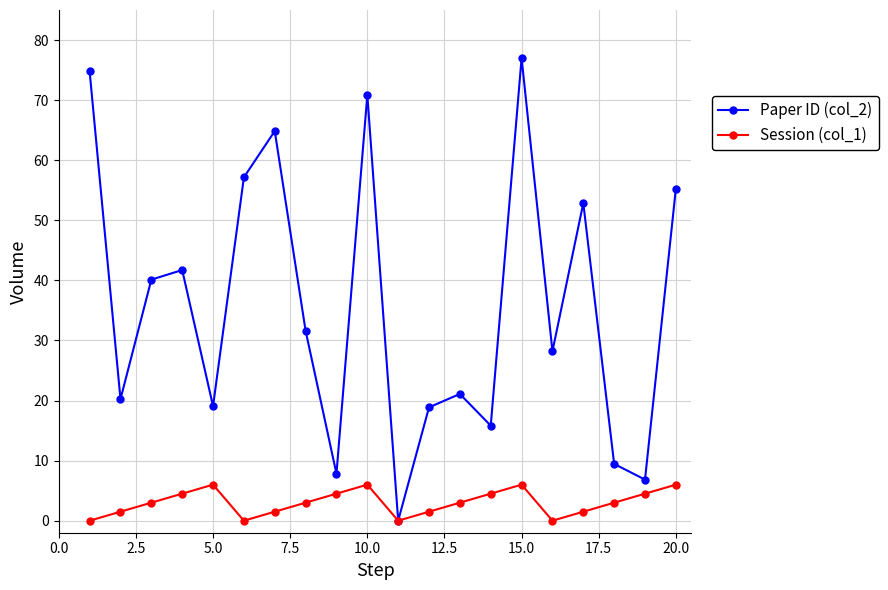

How many interior local peaks does the Paper ID (col_2) series have?

6